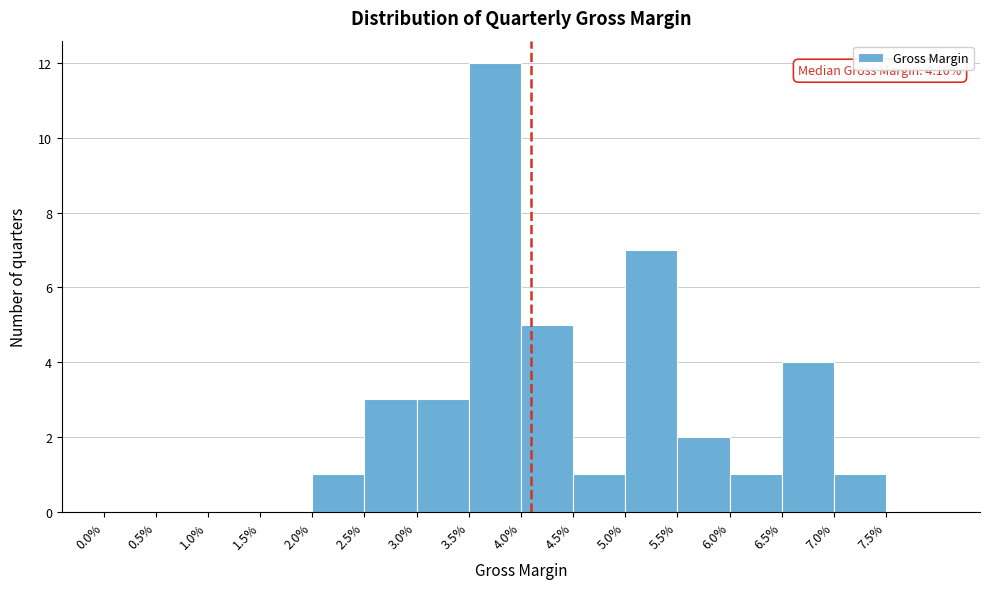

Over which range of the x-axis is the bar tallest?

3.5 to 4.0